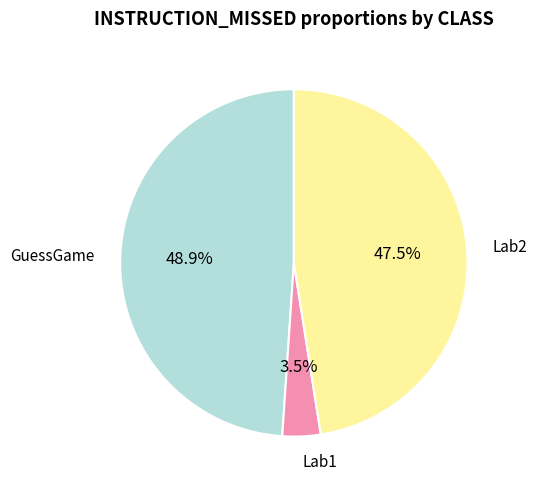

Count the number of slices in the pie.

3